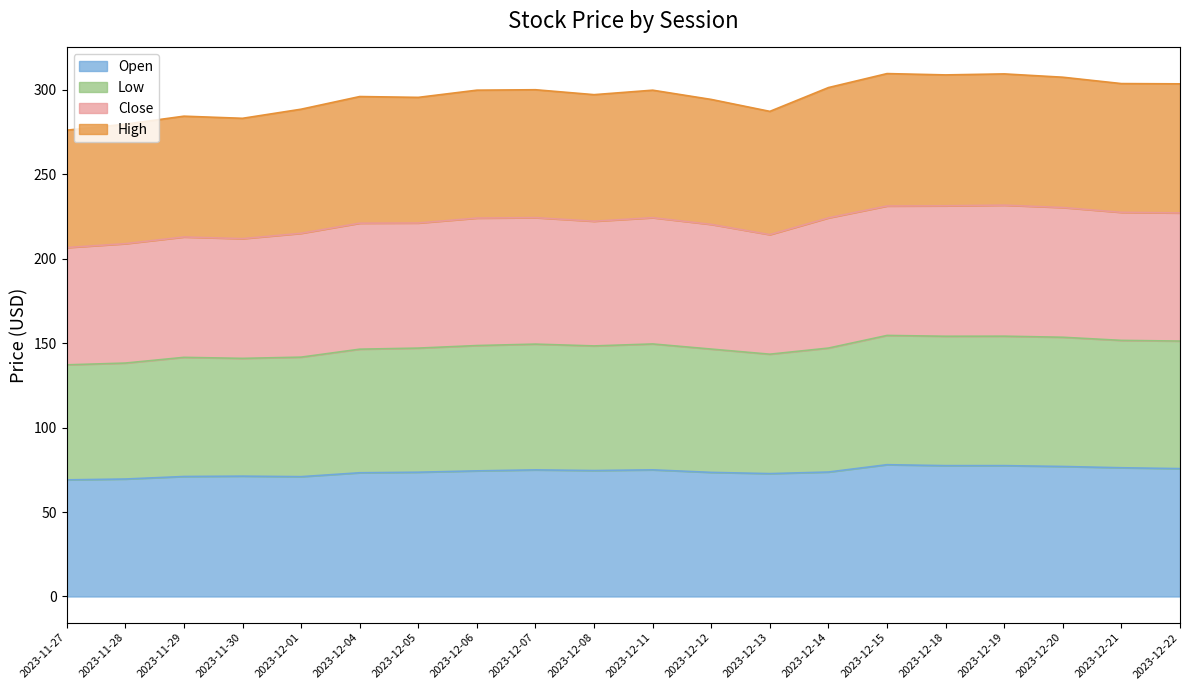

What is the label of the 7th point from the right?

2023-12-14